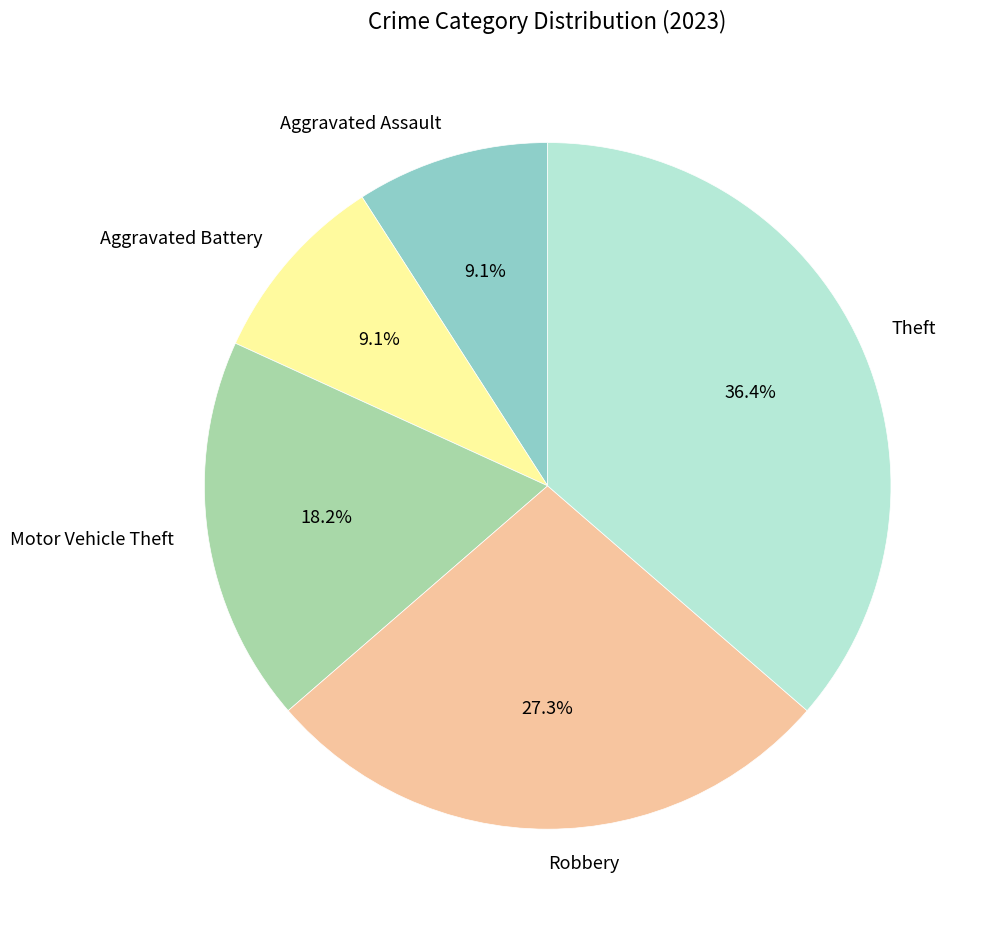

The Theft slice represents 63% of the pie. True or false?

False